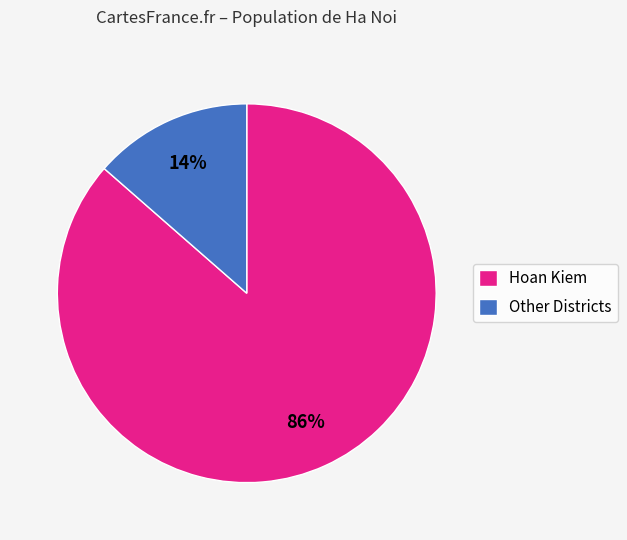

Is it true that Other Districts is 27% of the pie?

False